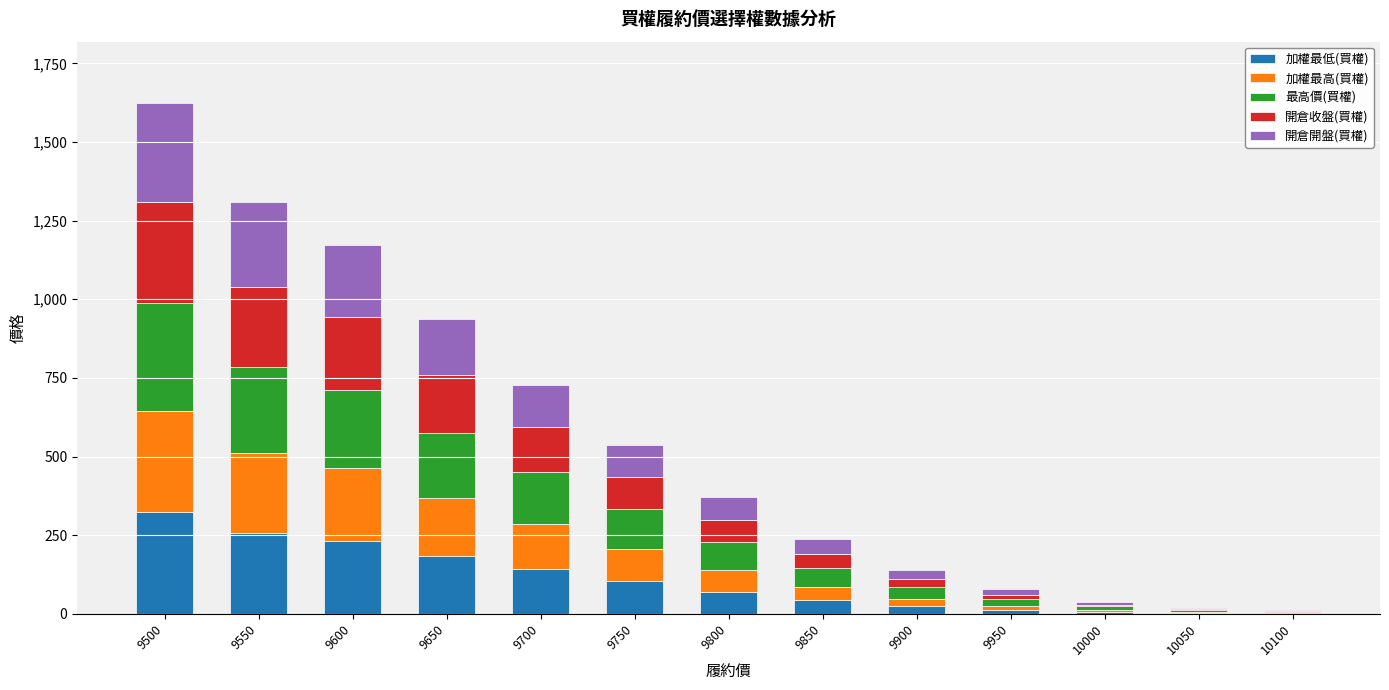

What is the approximate value of 開倉收盤(買權) at 10050?

2.6